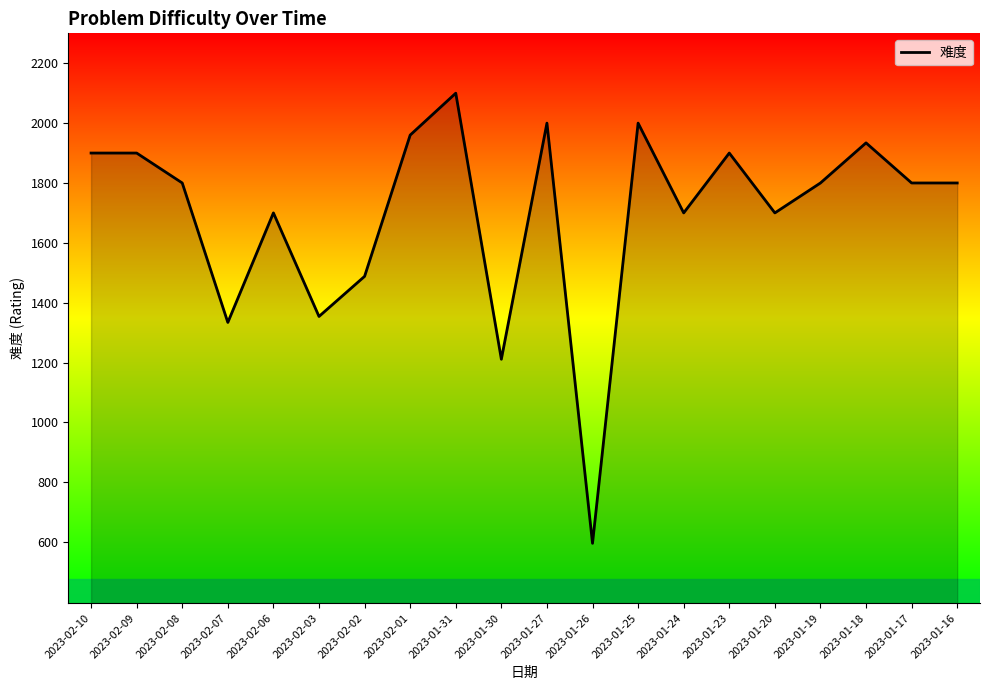

What is the greatest value displayed?

2100